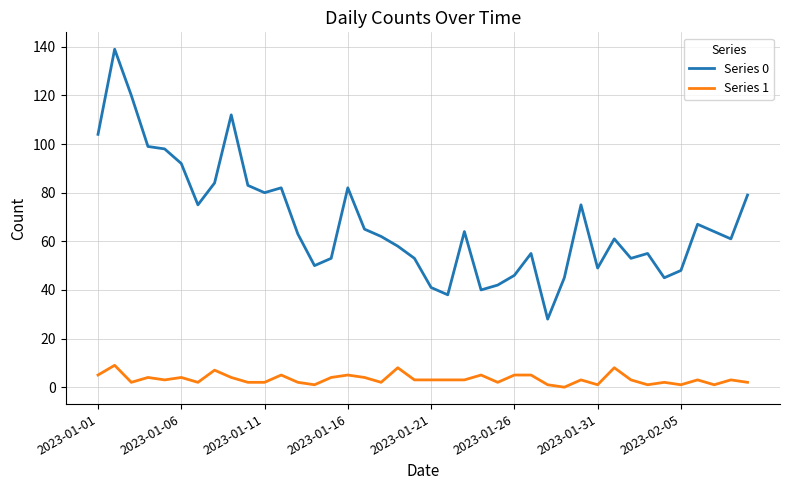

True or false: Series 0 and Series 1 cross at least once.

False